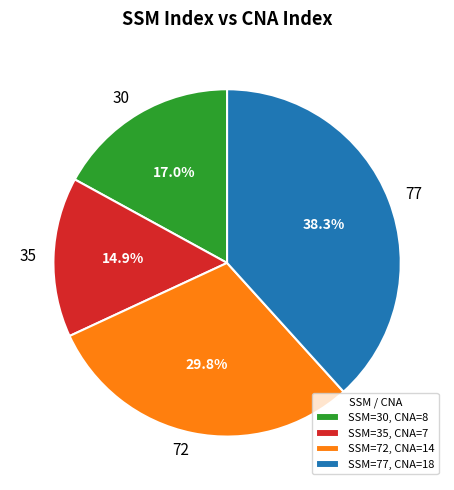

Count the number of slices in the pie.

4